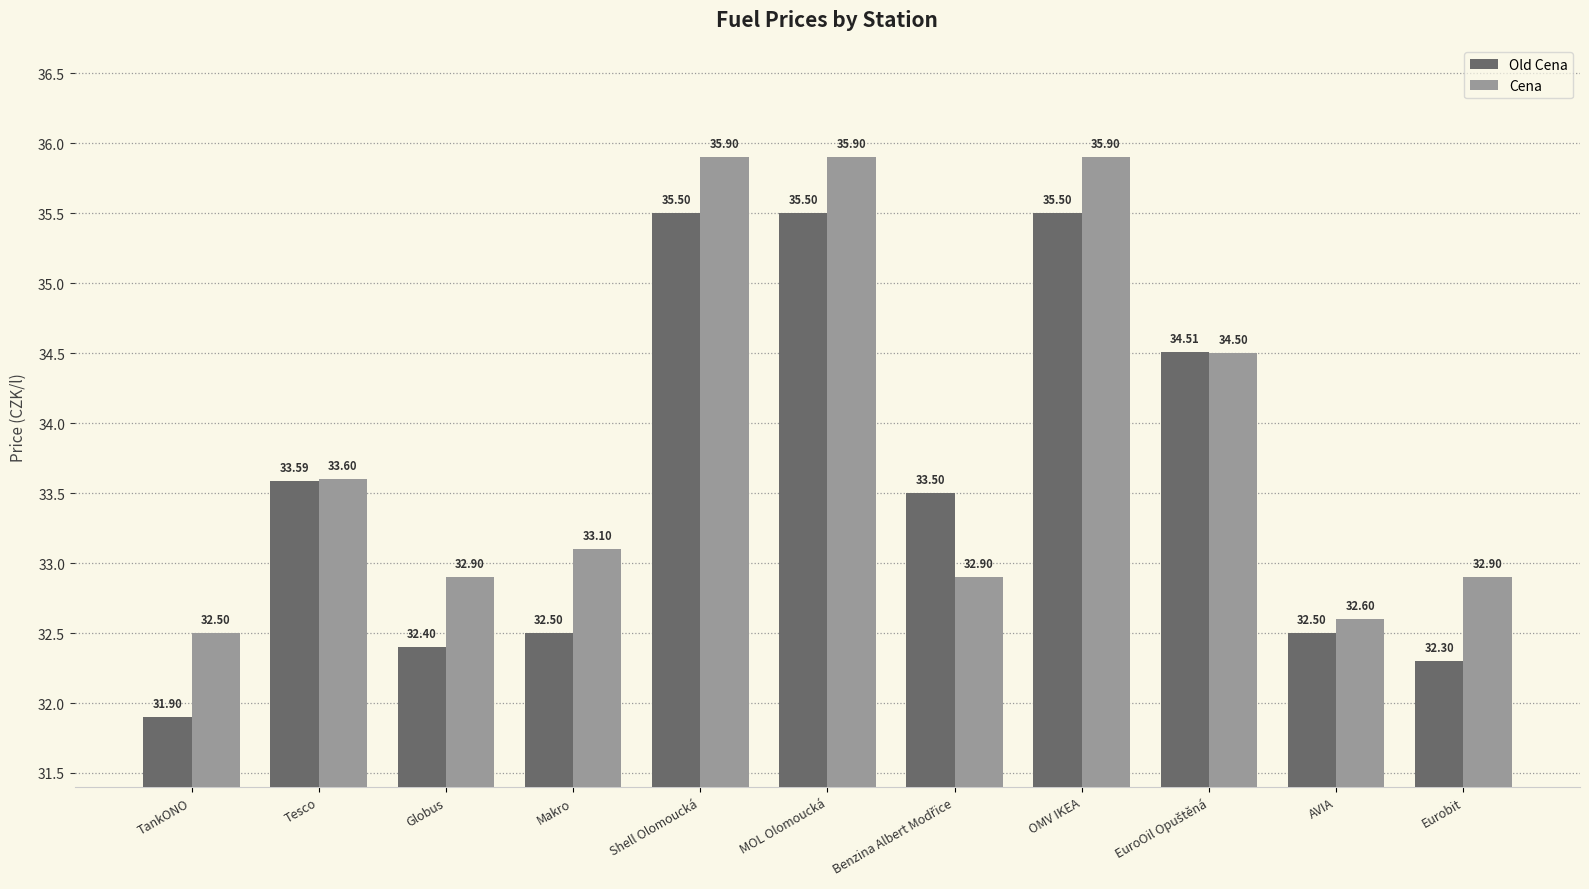

List the series in order of their overall mean, lowest first.

Old Cena, Cena